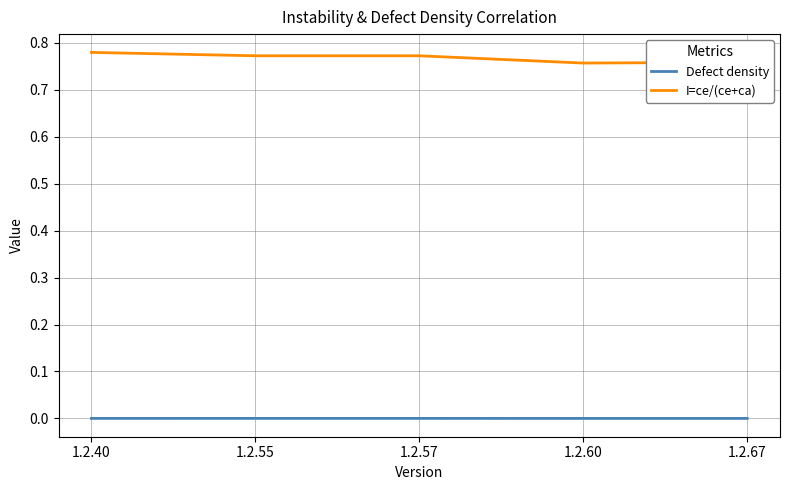

True or false: I=ce/(ce+ca) and Defect density cross at least once.

False